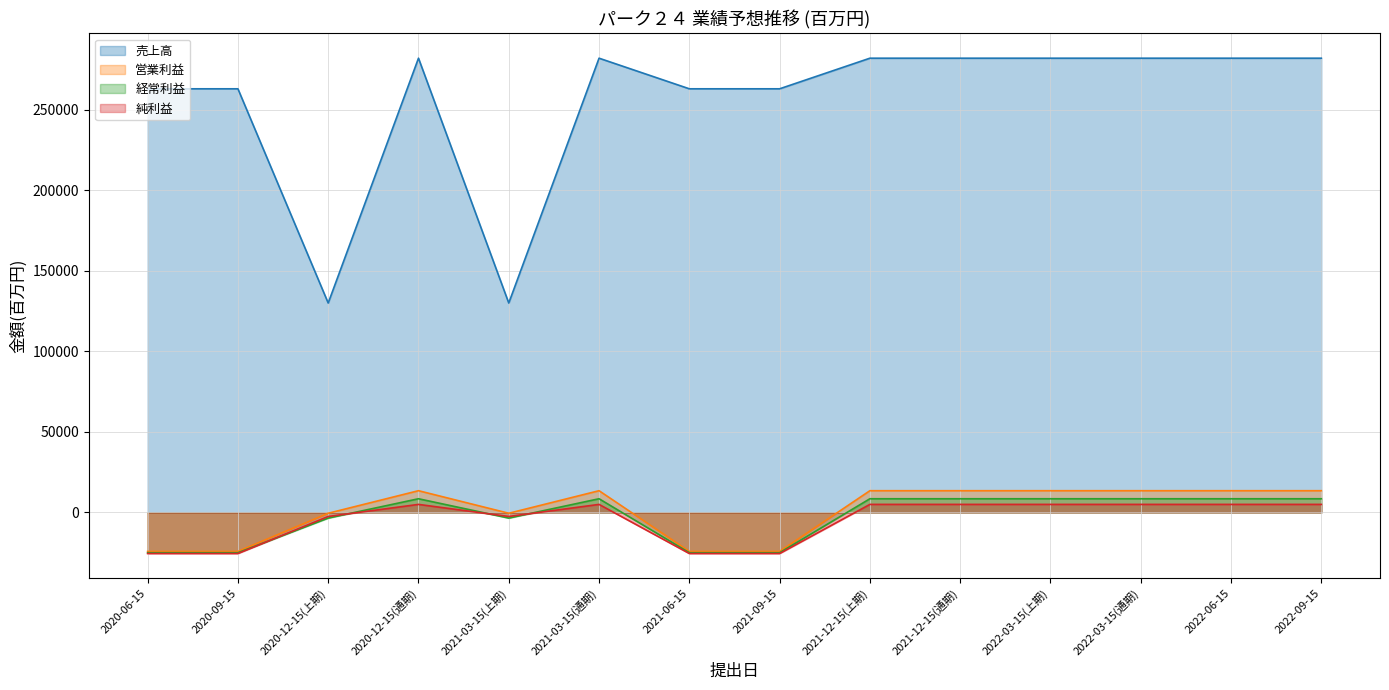

True or false: 営業利益 and 経常利益 cross at least once.

False